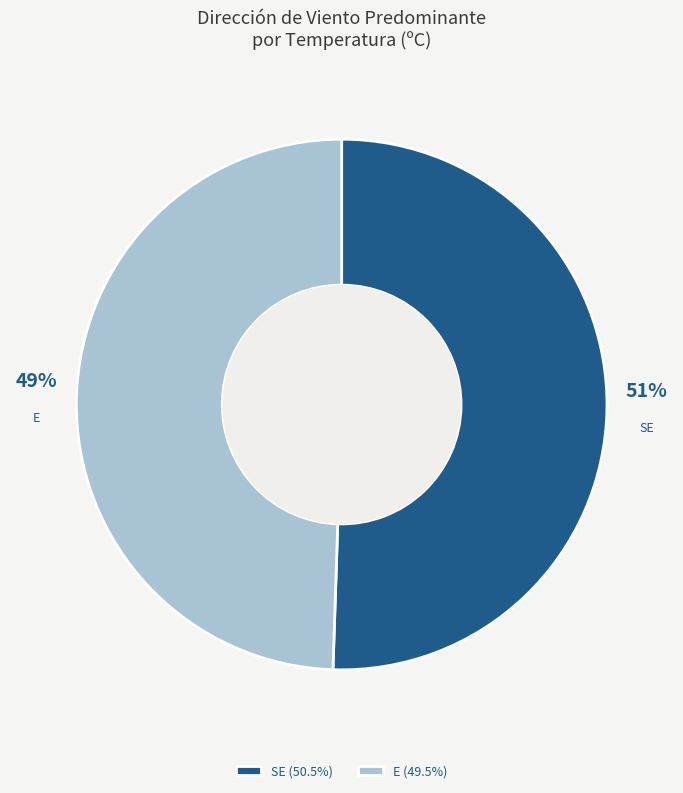

Does SE represent more than half of the total?

Yes